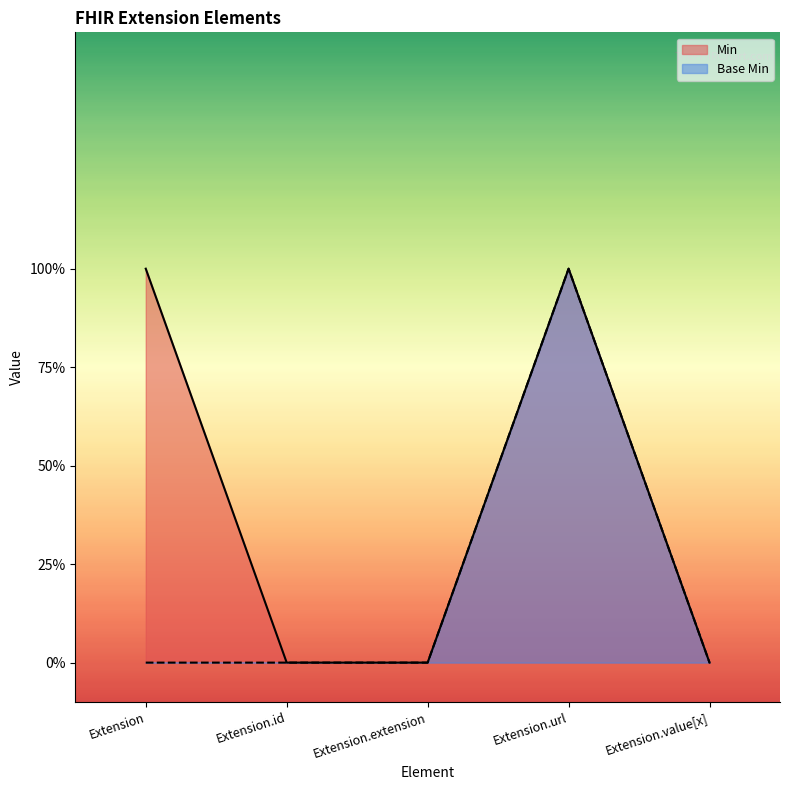

List the labels in order of Min value, largest first.

Extension, Extension.url, Extension.id, Extension.extension, Extension.value[x]